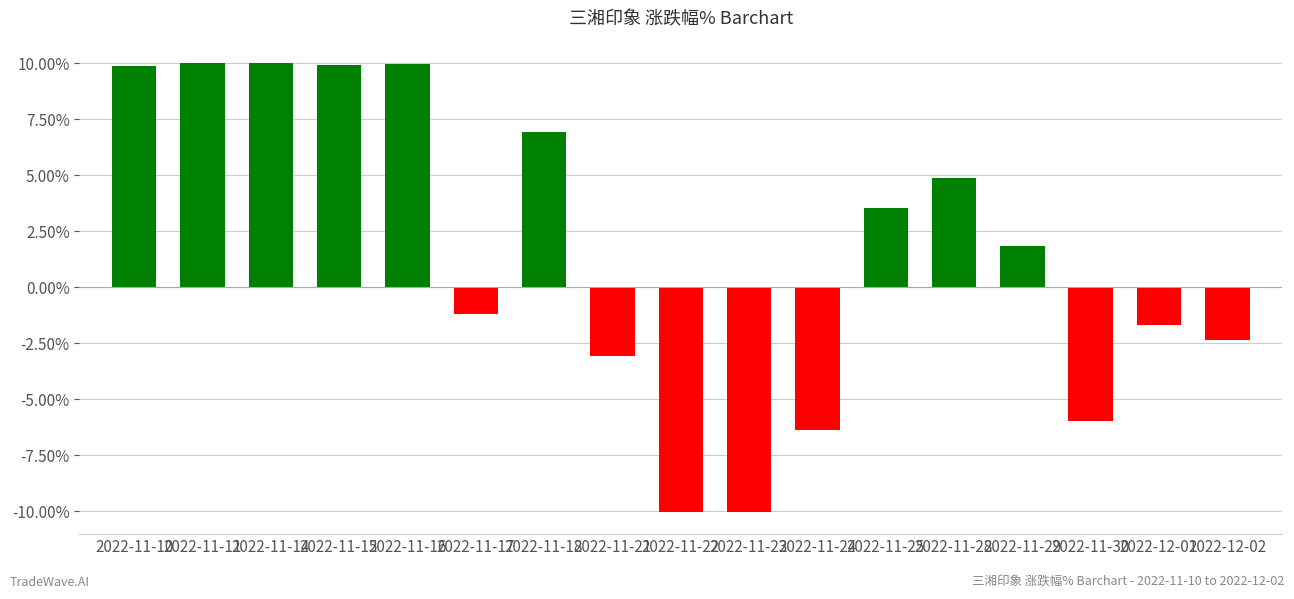

What is the maximum value shown in the chart?

10.0